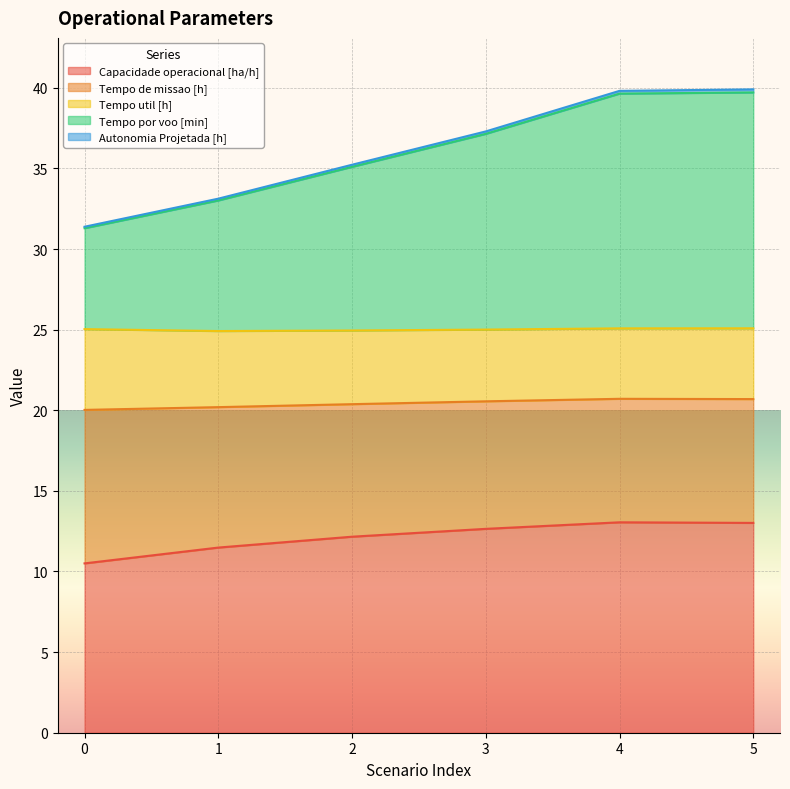

Does the chart display data point markers on the line(s)?

No